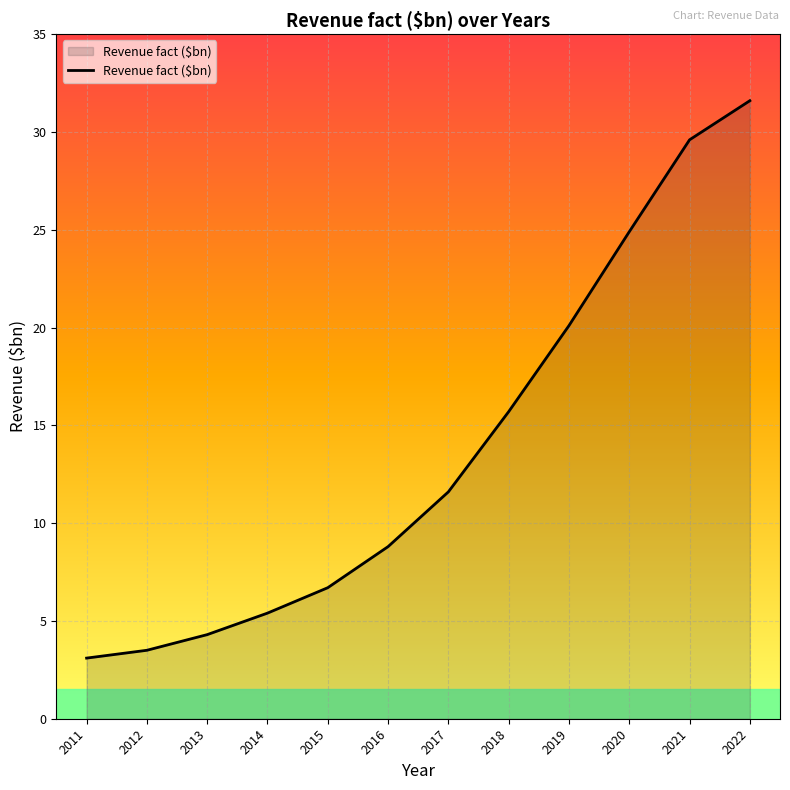

At which label is the value closest to 17?

2018